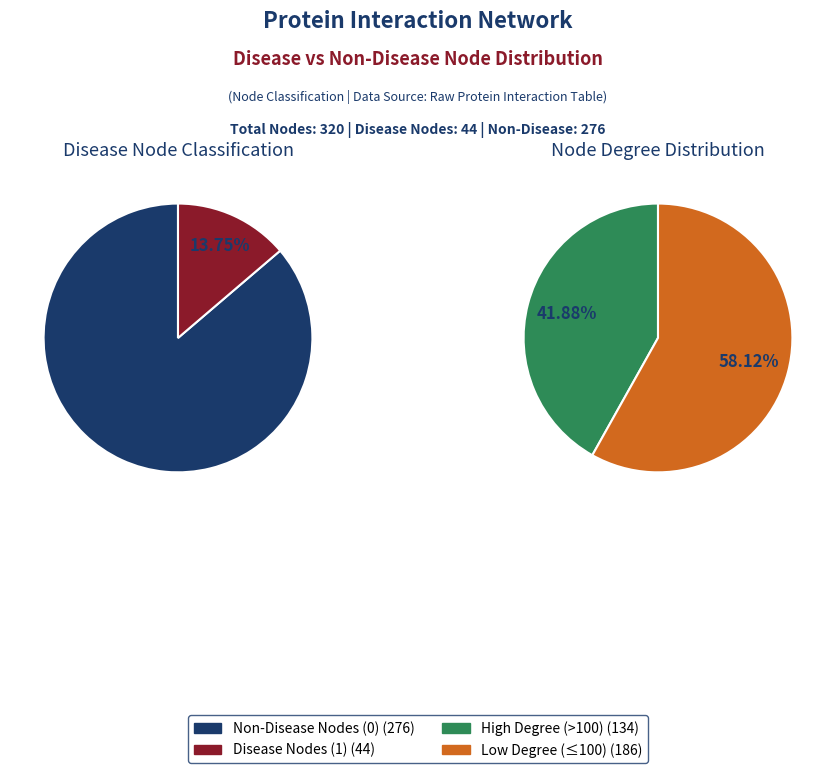

What is the largest slice in the pie chart?

Disease Node = 0